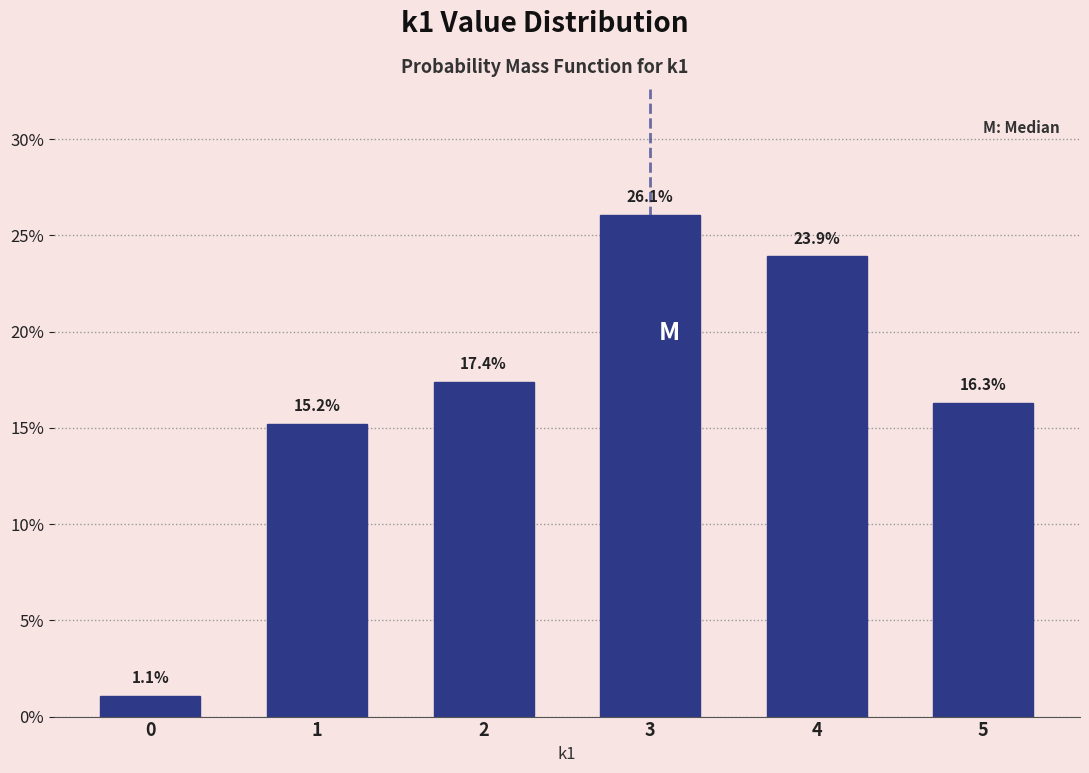

Reading right to left, extract all data points from this chart.

5=16.3	4=23.9	3=26.1	2=17.4	1=15.2	0=1.1